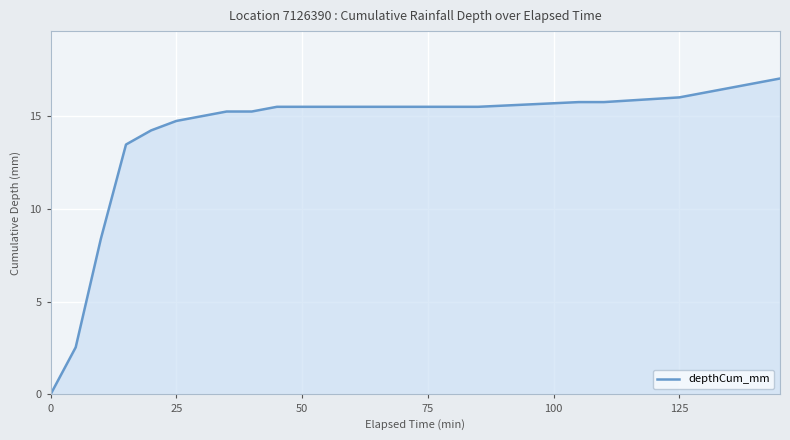

Reading left to right, list all the values displayed in this chart.

0.0	2.5	8.4	13.5	14.2	14.7	15.0	15.2	15.2	15.5	15.5	15.5	15.5	15.5	15.5	15.5	15.5	15.5	15.7	15.7	16.0	16.3	16.5	16.8	17.0